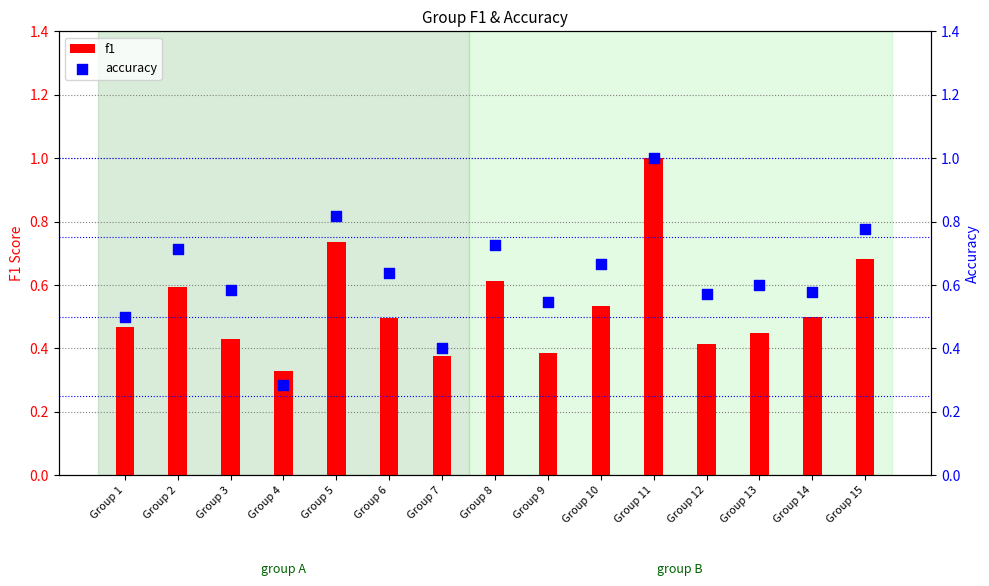

At how many categories does at least one series exceed 0?

15